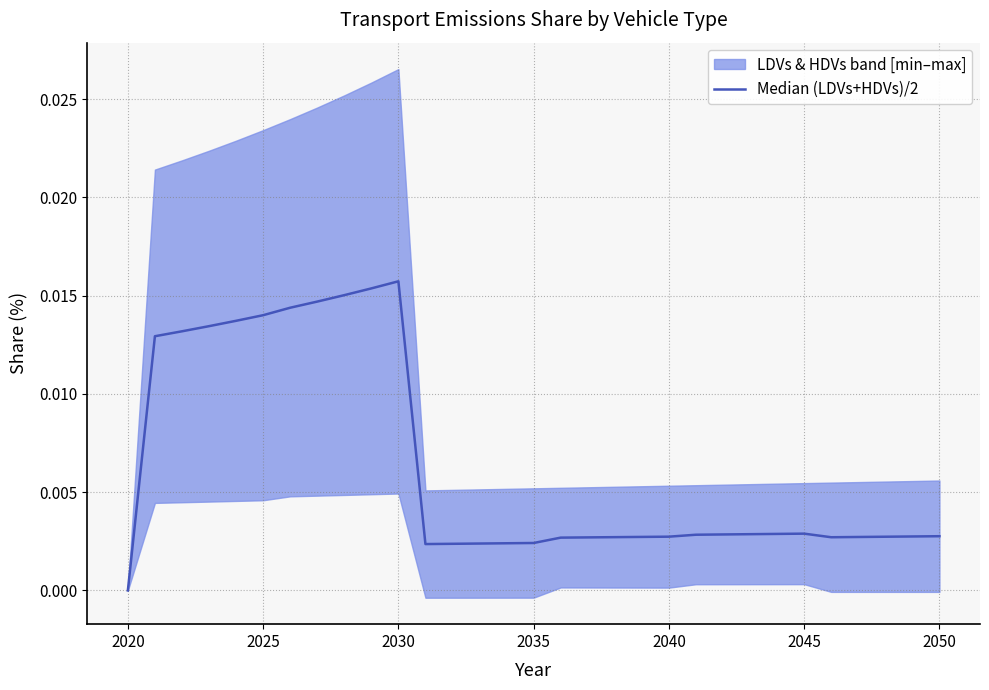

True or false: there are more than 1 points higher than both neighbors.

True